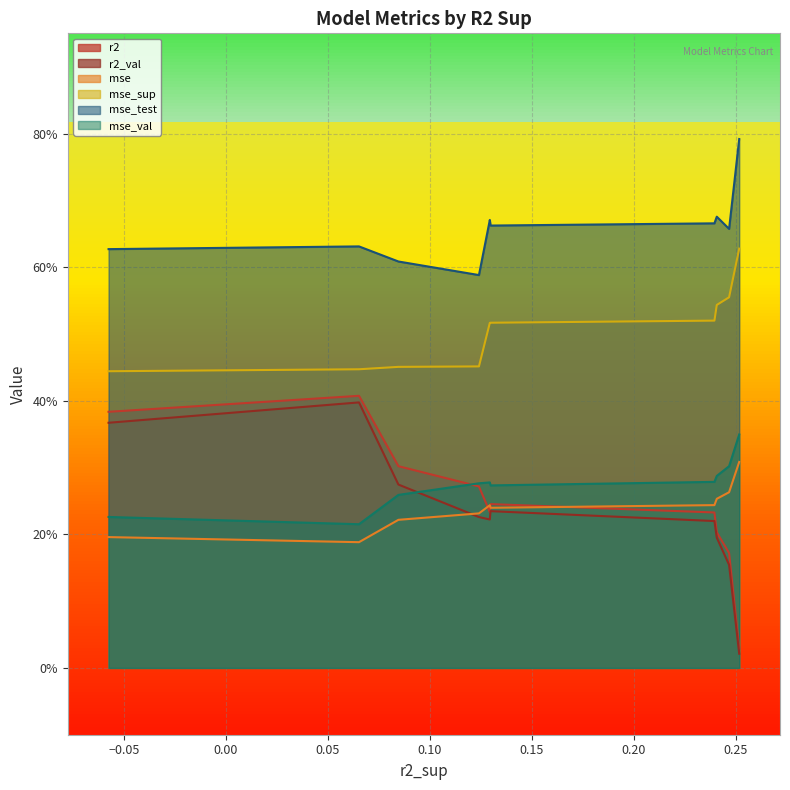

Which series has the largest total across all categories?

mse_test